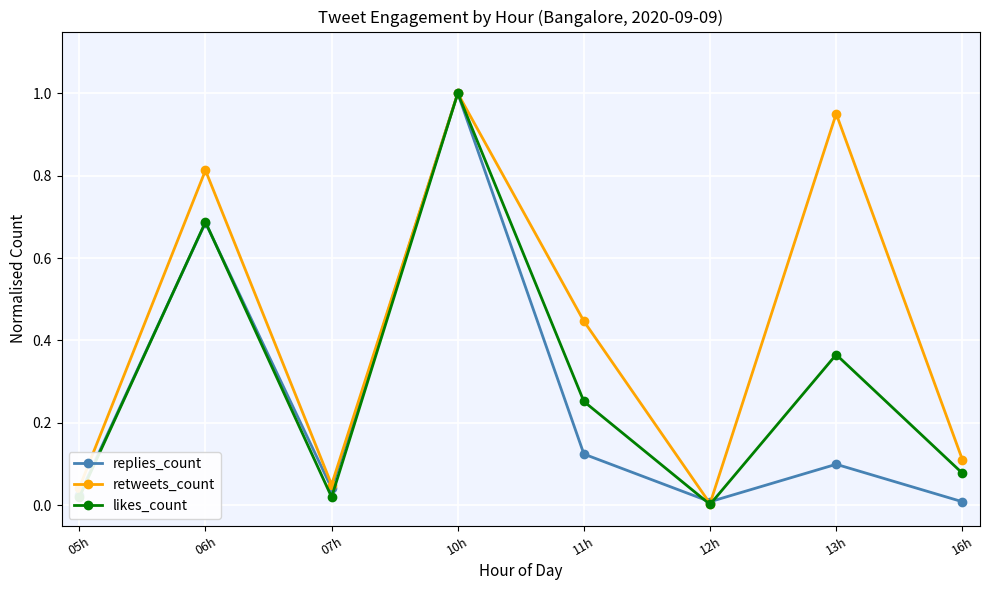

True or false: likes_count has more than 2 interior local peaks.

True